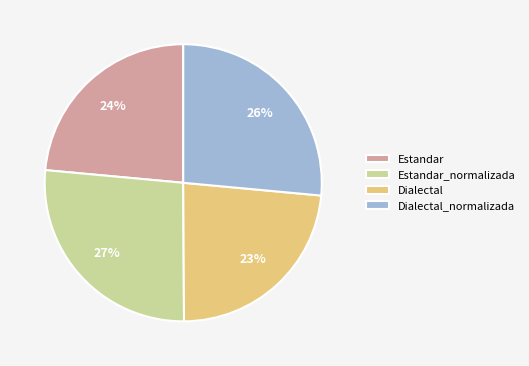

How many slices are in this pie chart?

4